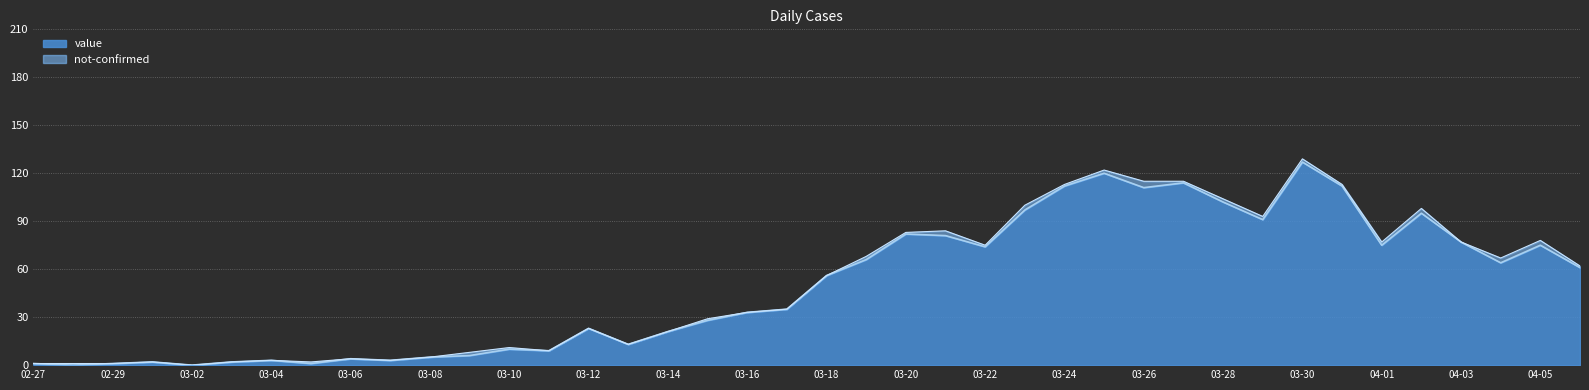

The value of value at 03-08 is 5. True or false?

True